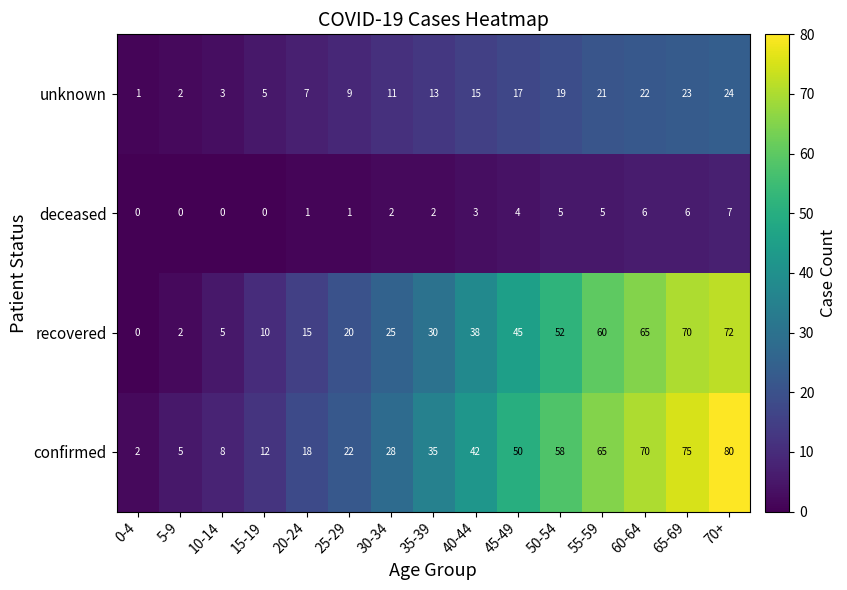

Which category has the lowest value in the recovered series?

0-4